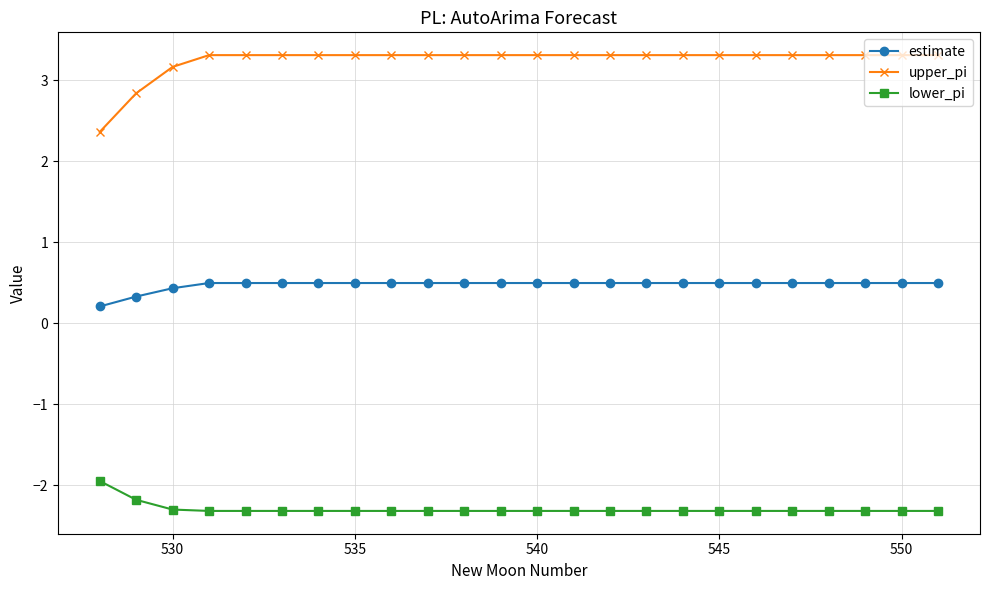

List the series in order of their overall mean, lowest first.

lower_pi, estimate, upper_pi